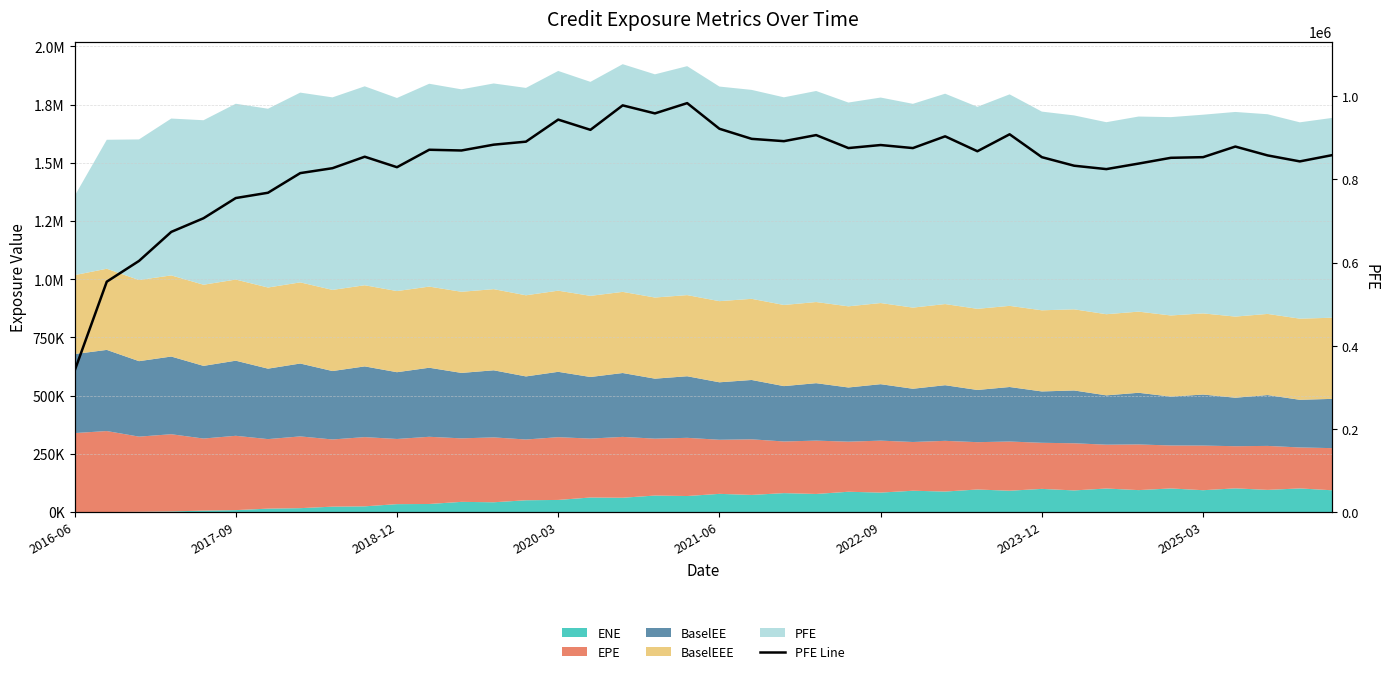

What is the difference between the maximum and minimum values?

644083